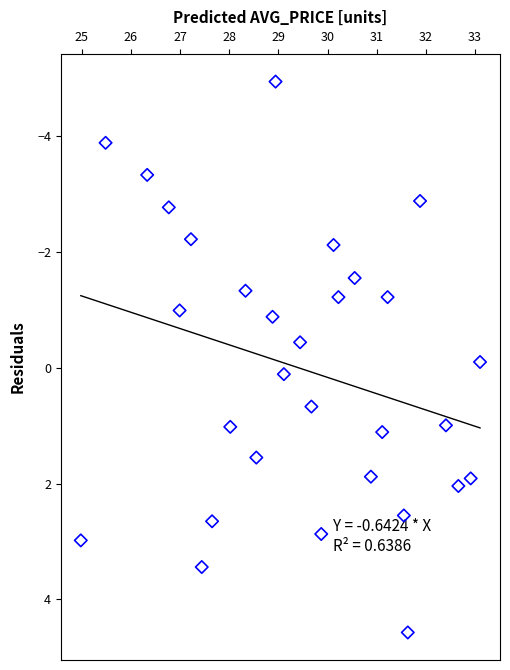

What is the range of X values (max minus min)?

8.1